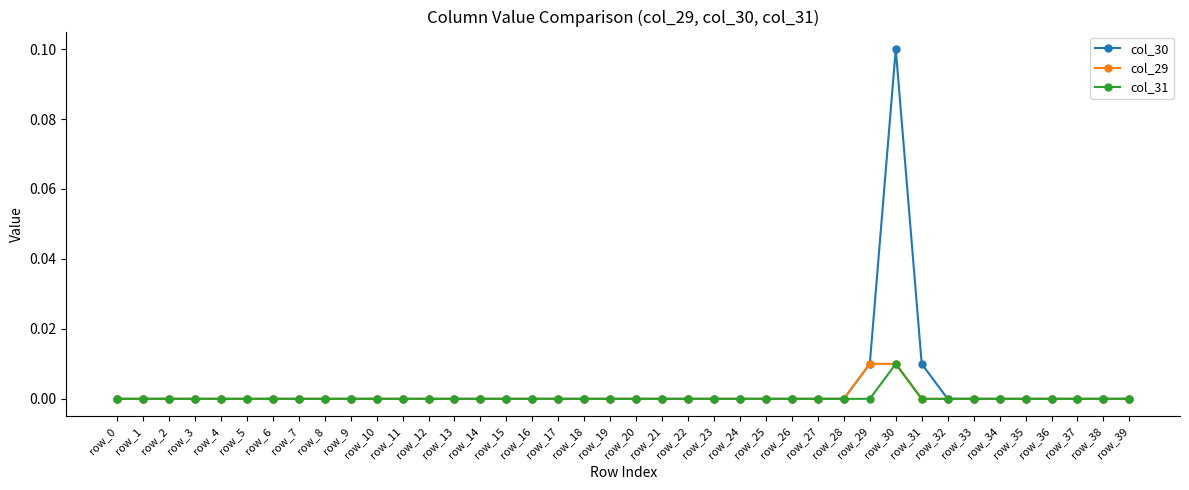

Which series has the widest spread of values?

col_30